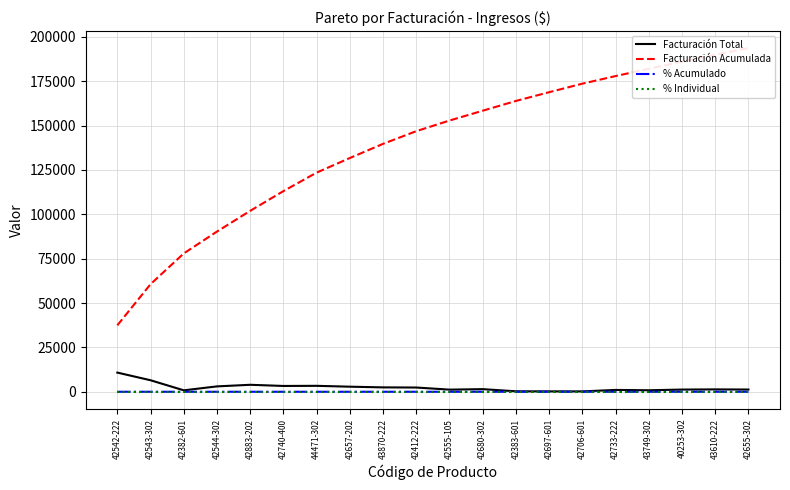

At which label is % Individual closest to 0?

42655-302